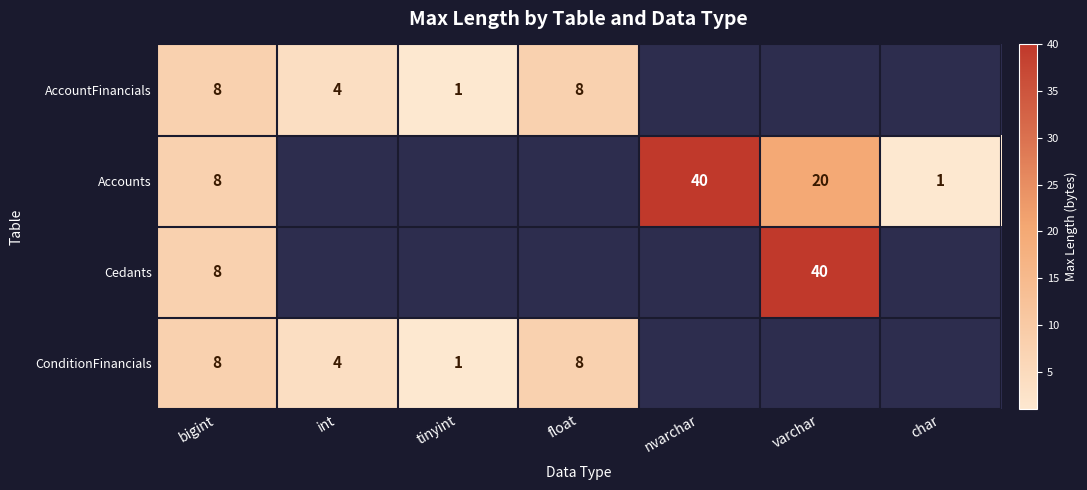

What is the difference between the Accounts values at char and varchar?

19